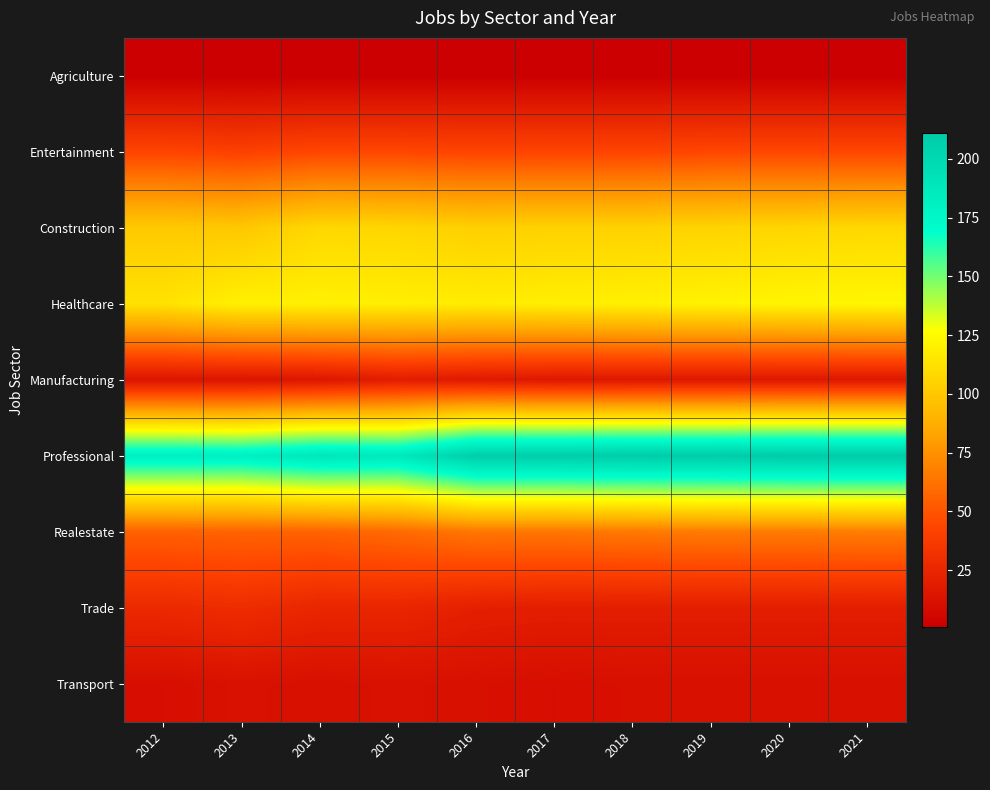

Reading left to right, transcribe all the data shown in this chart.

Agriculture: 2012=1	2013=1	2014=1	2015=1	2016=1	2017=1	2018=1	2019=1	2020=1	2021=1
Entertainment: 2012=43	2013=41	2014=44	2015=44	2016=43	2017=43	2018=43	2019=44	2020=44	2021=44
Construction: 2012=101	2013=100	2014=108	2015=107	2016=104	2017=105	2018=105	2019=106	2020=107	2021=108
Healthcare: 2012=113	2013=120	2014=120	2015=119	2016=118	2017=119	2018=120	2019=121	2020=122	2021=123
Manufacturing: 2012=14	2013=14	2014=15	2015=19	2016=17	2017=16	2018=16	2019=16	2020=16	2021=16
Professional: 2012=182	2013=181	2014=189	2015=187	2016=209	2017=209	2018=210	2019=210	2020=211	2021=211
Realestate: 2012=55	2013=56	2014=56	2015=59	2016=64	2017=64	2018=65	2019=66	2020=66	2021=67
Trade: 2012=27	2013=29	2014=25	2015=25	2016=21	2017=20	2018=20	2019=20	2020=20	2021=20
Transport: 2012=10	2013=12	2014=11	2015=12	2016=11	2017=10	2018=11	2019=11	2020=11	2021=11